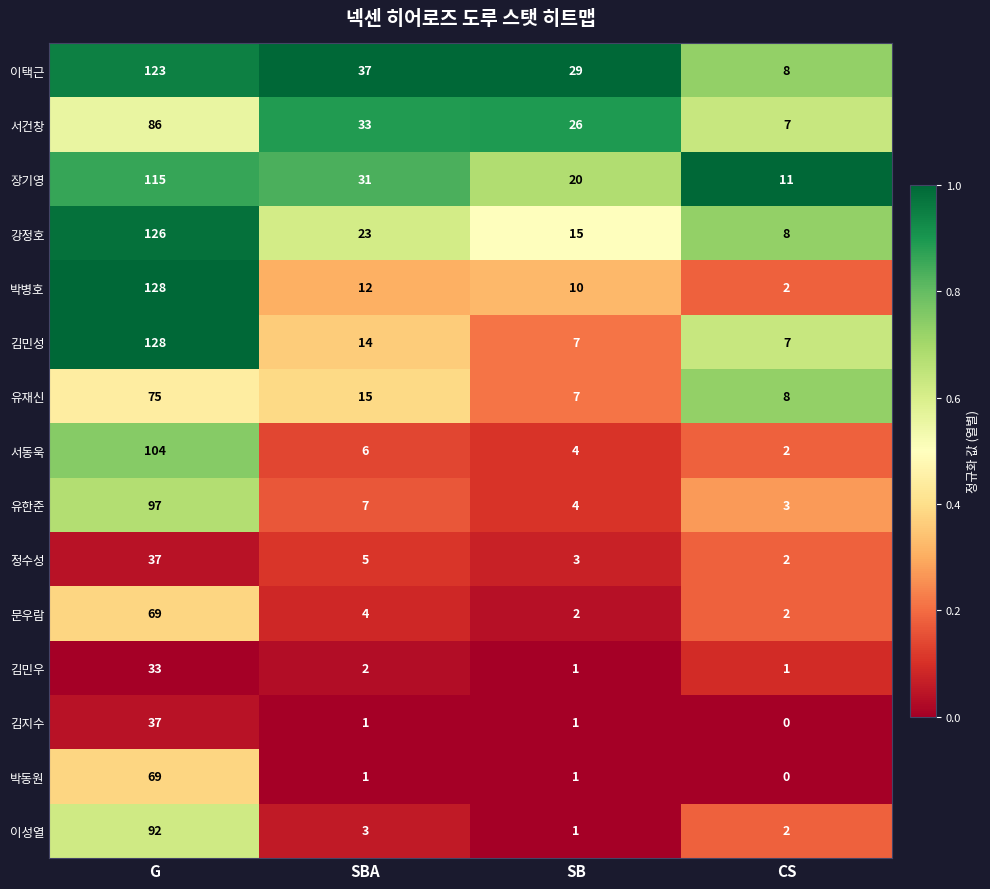

What is the difference between the 유한준 values at SBA and SB?

3